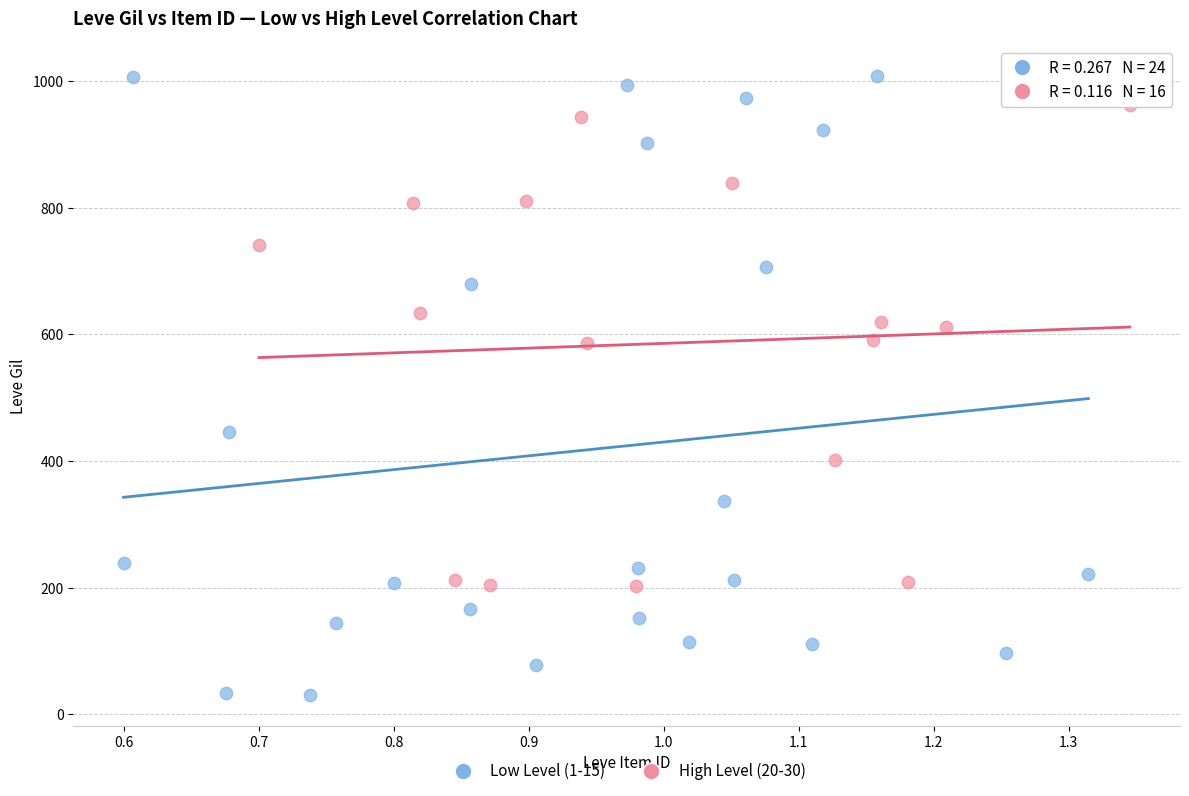

Which series has the largest Y range (max minus min)?

Low Level (1-15)